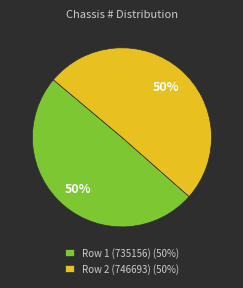

Is it true that Row 1 (735156) is 50% of the pie?

True